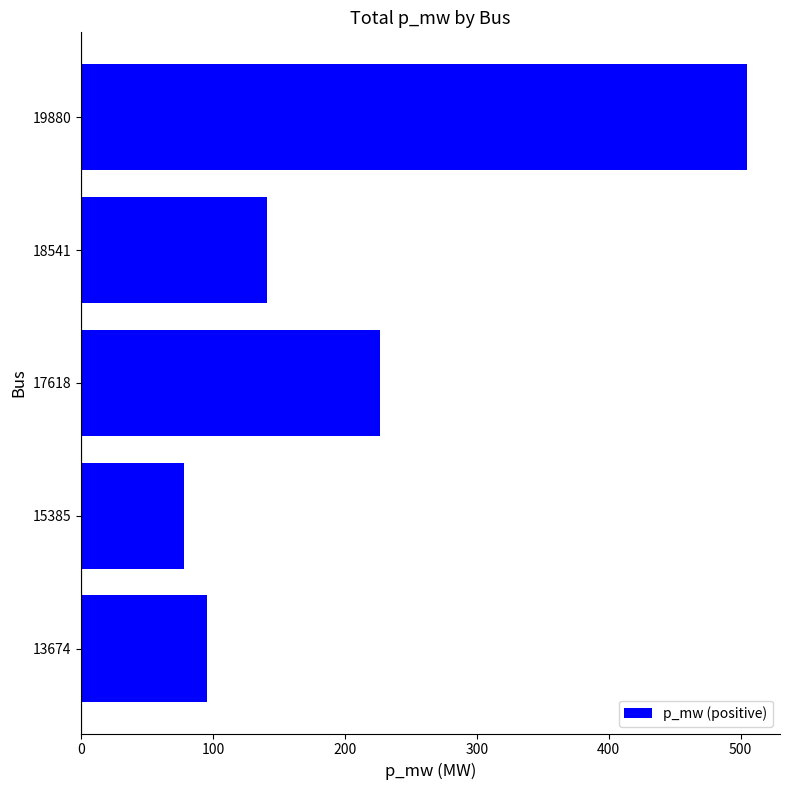

At which label is the value closest to 291?

17618